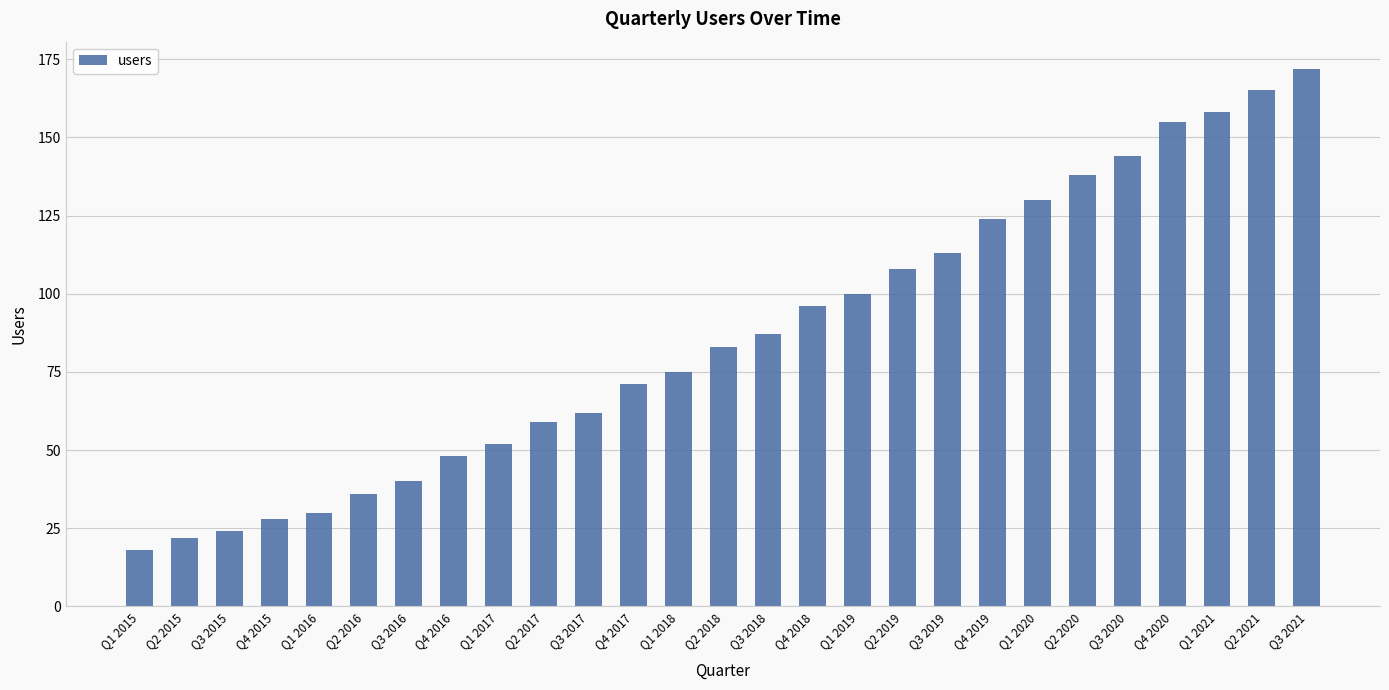

Read the value at Q3 2017.

62